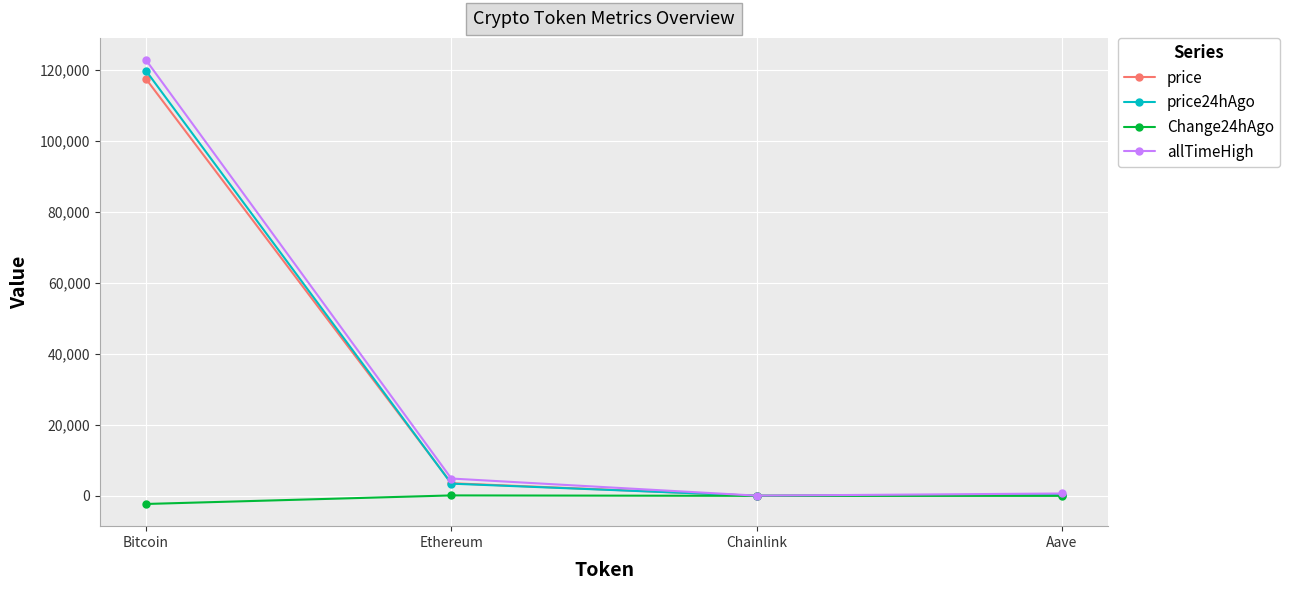

Rank the series at Bitcoin from highest to lowest value.

allTimeHigh, price24hAgo, price, Change24hAgo